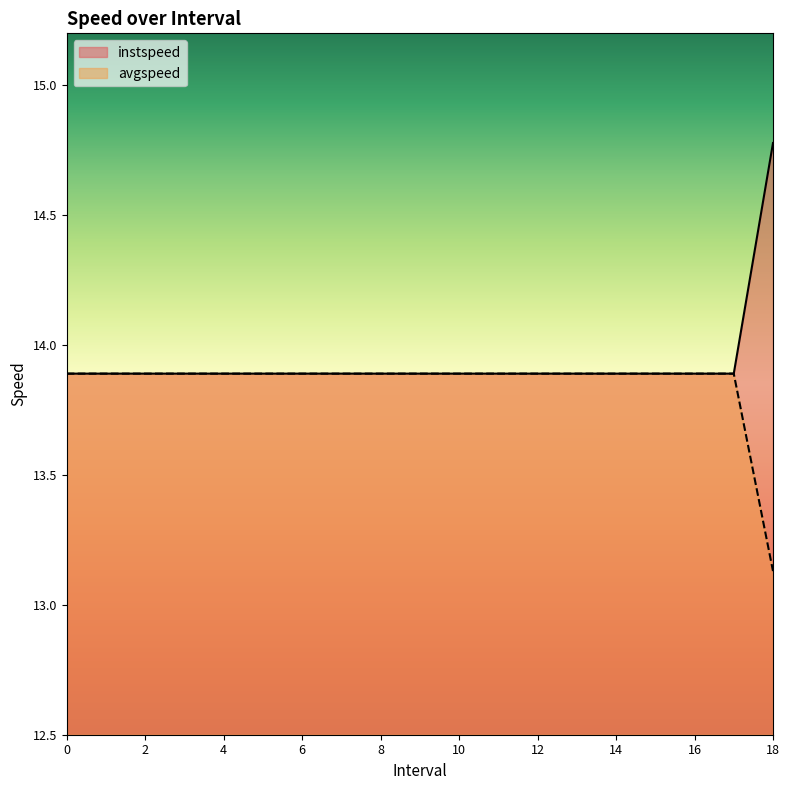

How many instspeed values are between 13 and 14?

18